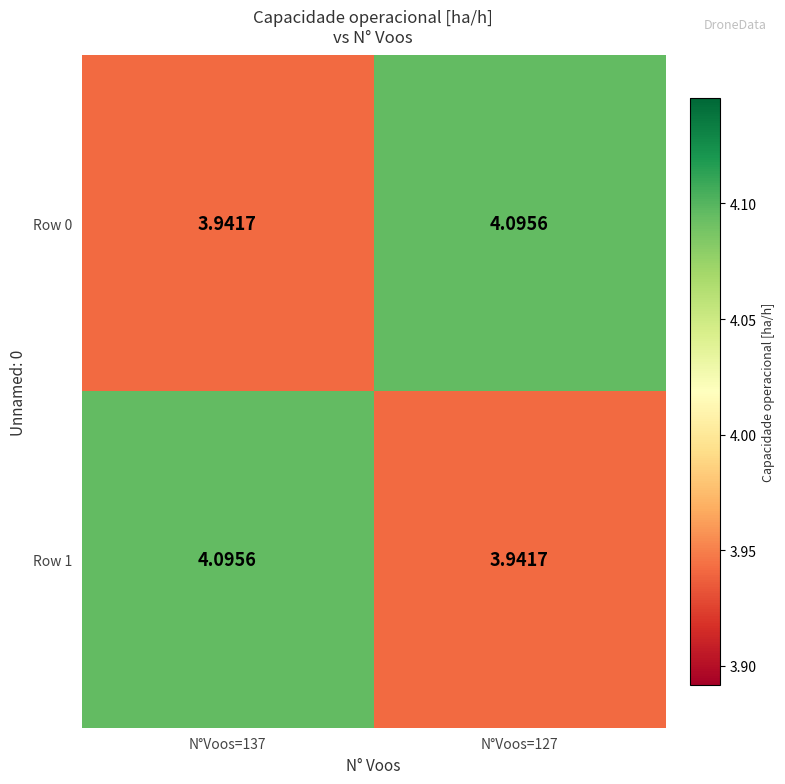

Is the value of Row 1 at N°Voos=137 greater than the value of Row 0 at N°Voos=137?

Yes